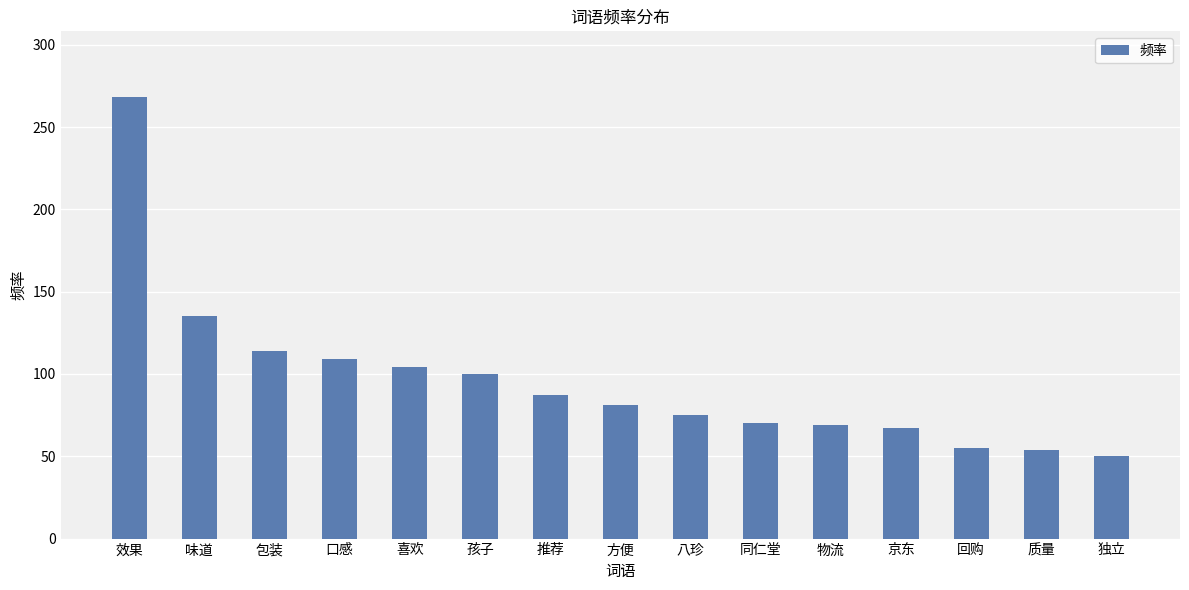

The value at 京东 is 46. True or false?

False